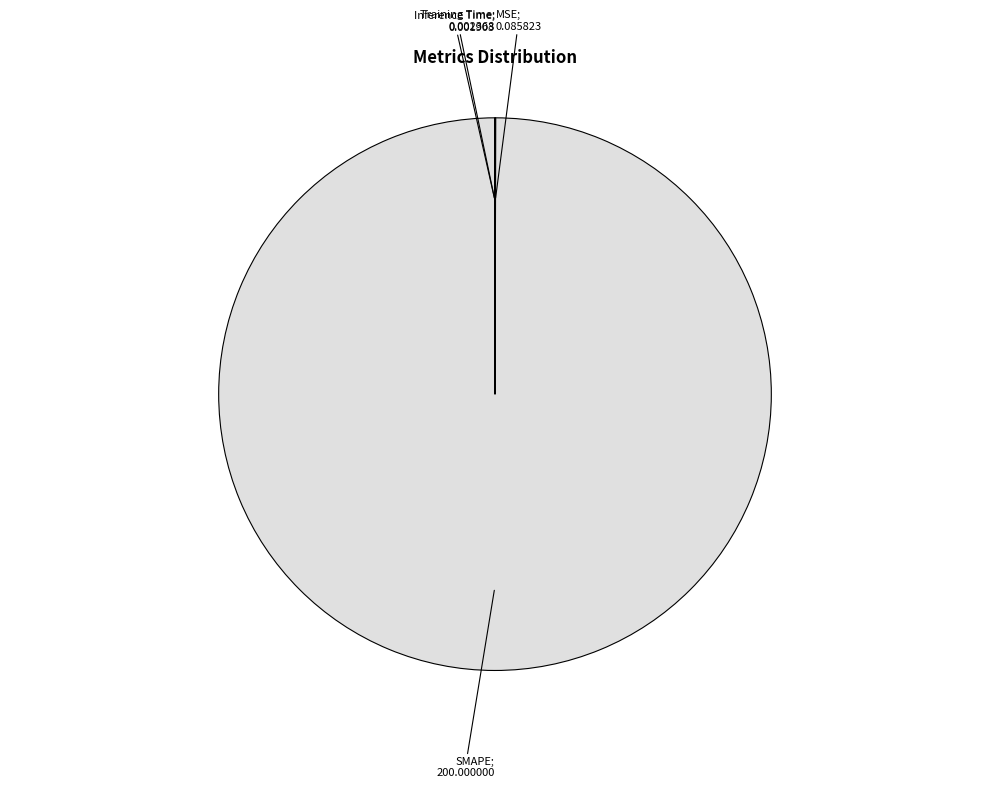

Does any single category account for the majority?

Yes